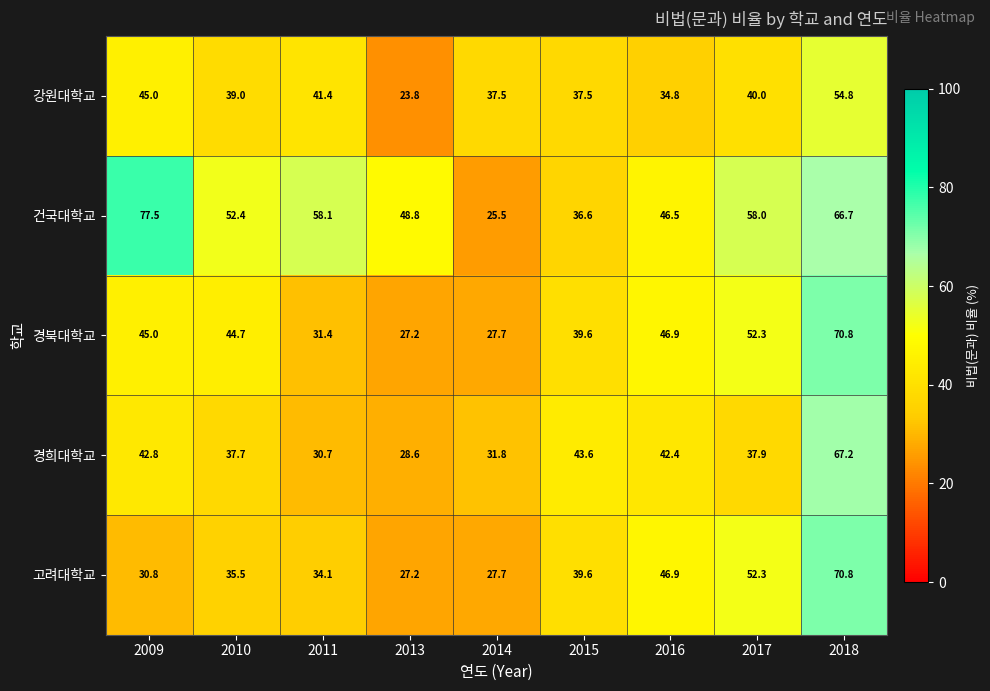

What is the total value across all series at 2018?

330.3